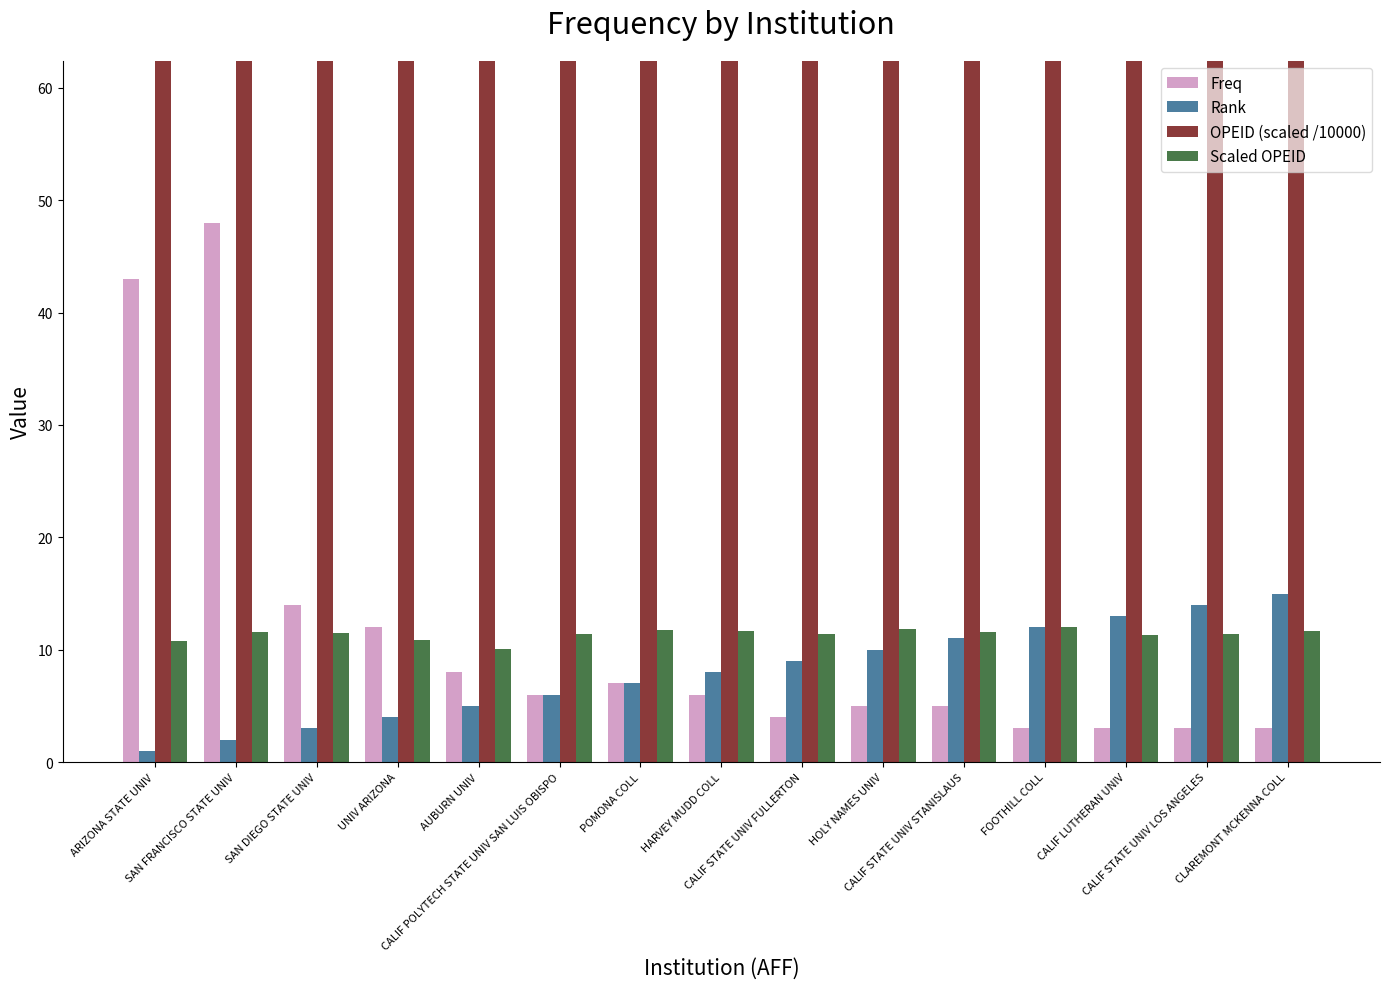

What is the value of the Rank bar at the 5th from the left?

5.0